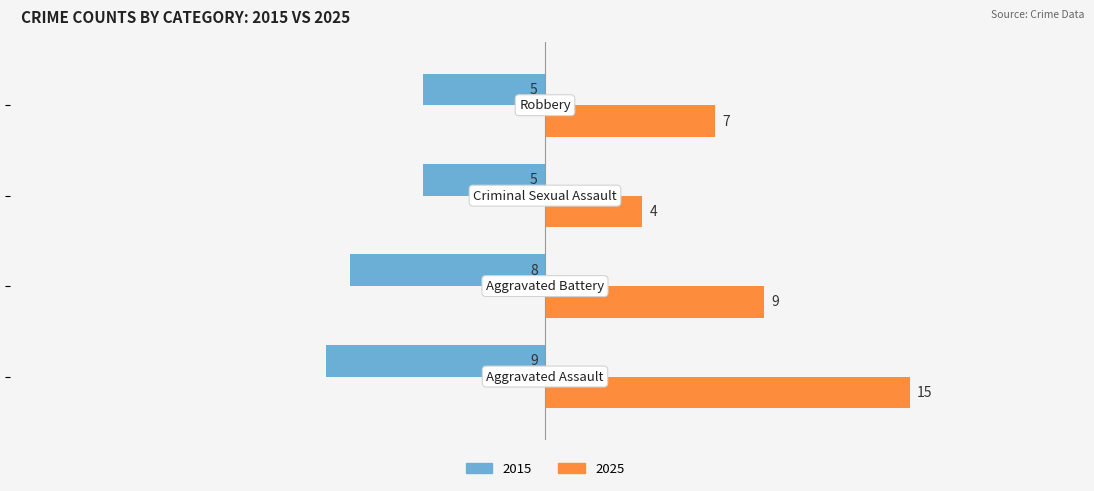

What are all the series names shown in the legend?

2015, 2025